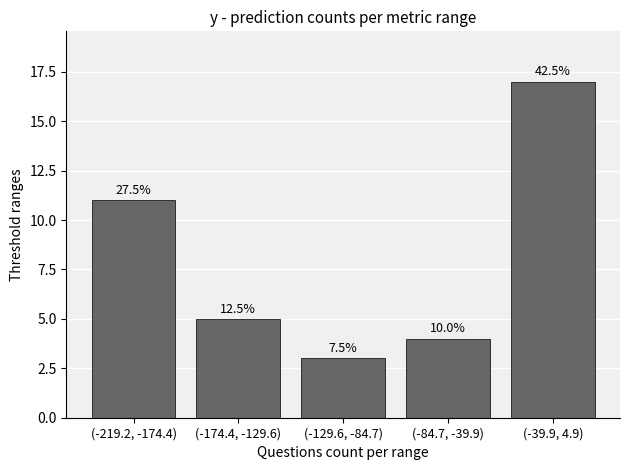

How many bars are there in total?

5